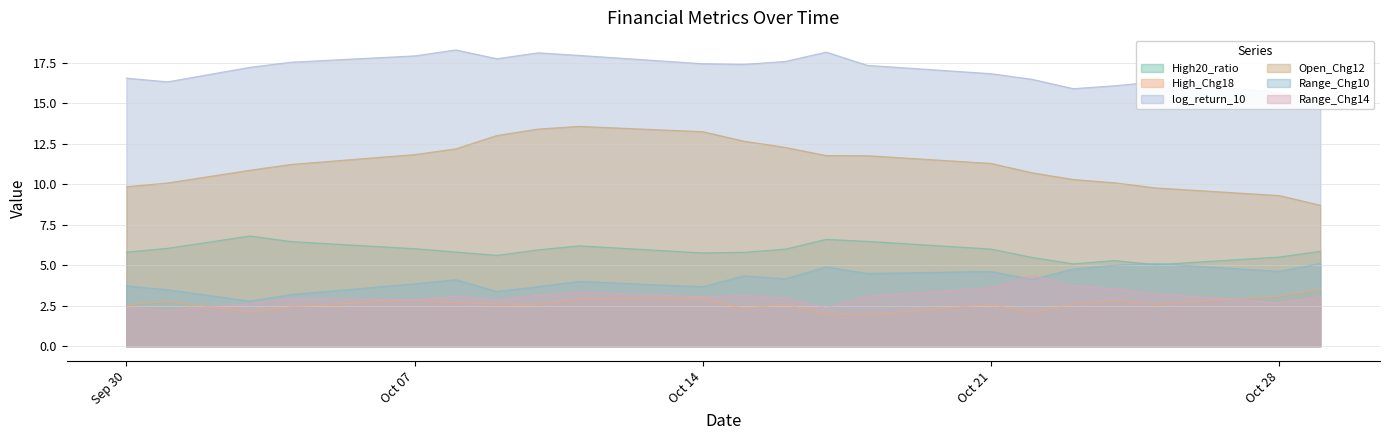

What is the highest value of the High_Chg18 series?

3.5